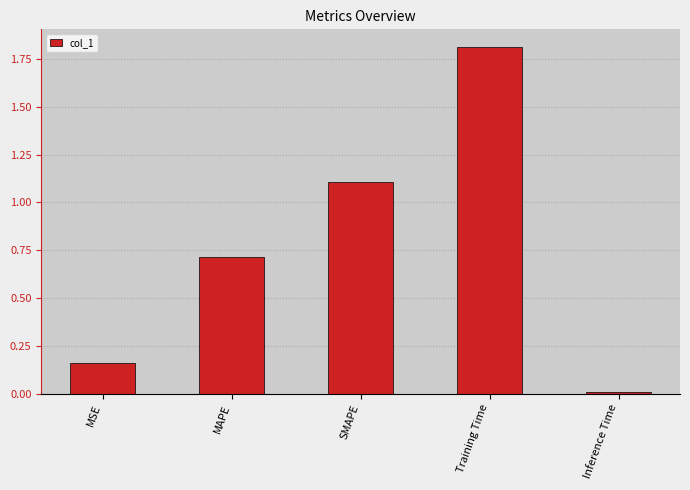

True or false: the data shows 3.0 at Training Time.

False